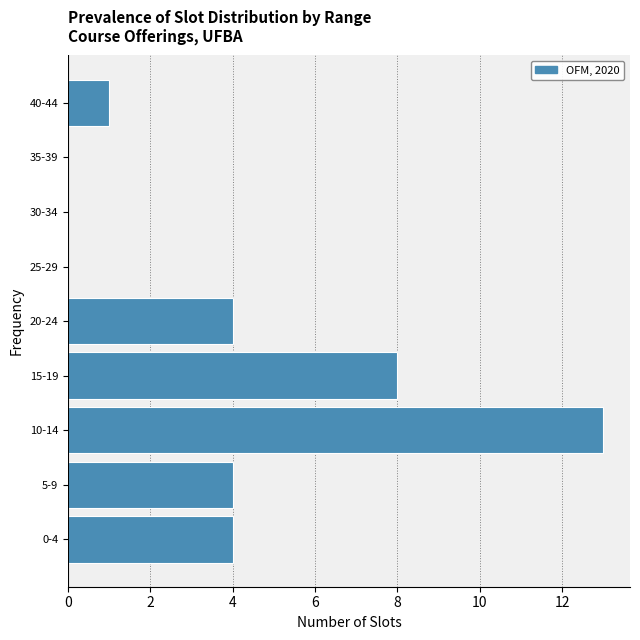

Reading top to bottom, what are all the values shown in this chart?

40-44=1	35-39=0	30-34=0	25-29=0	20-24=4	15-19=8	10-14=13	5-9=4	0-4=4